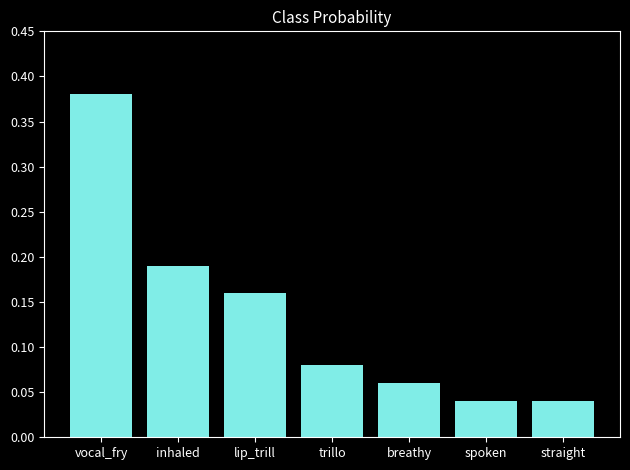

What is the difference between the maximum and second lowest values?

0.3